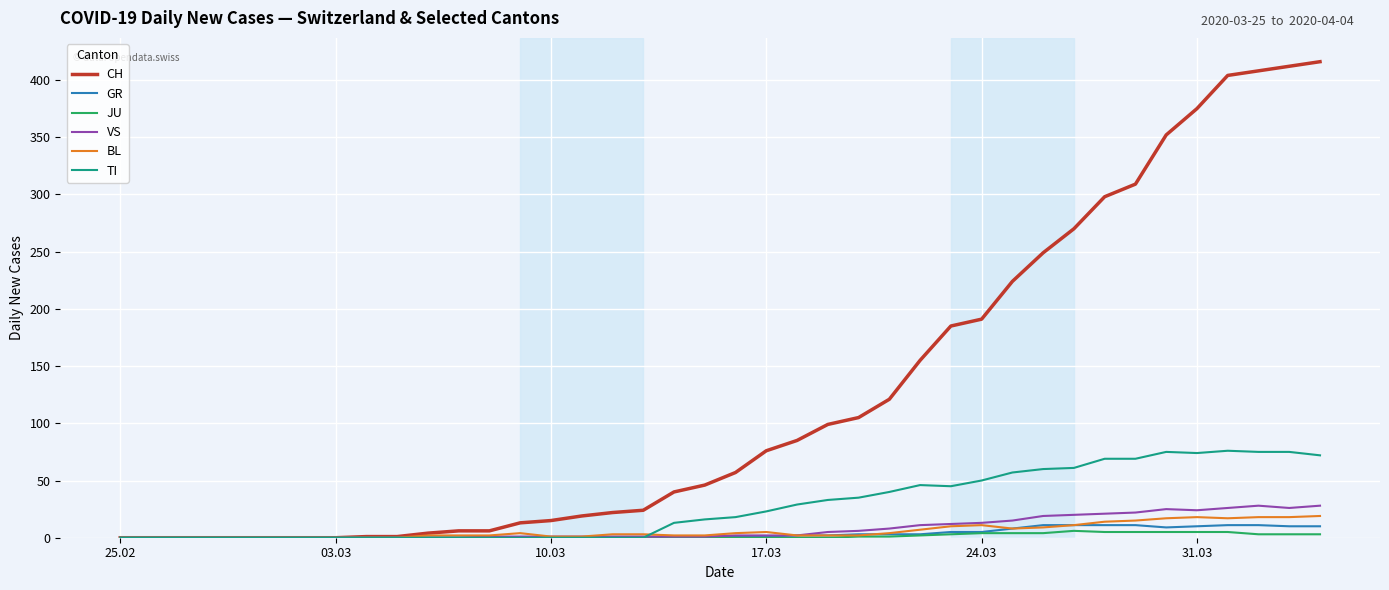

What is the greatest value displayed?

416